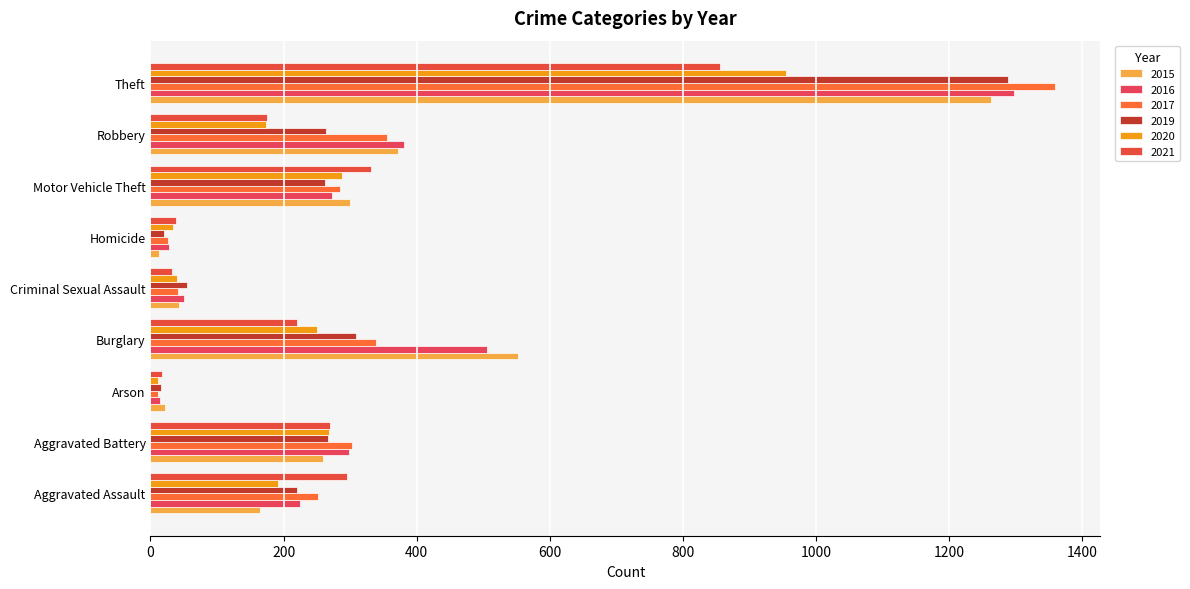

What is the total value across all series at Arson?

94